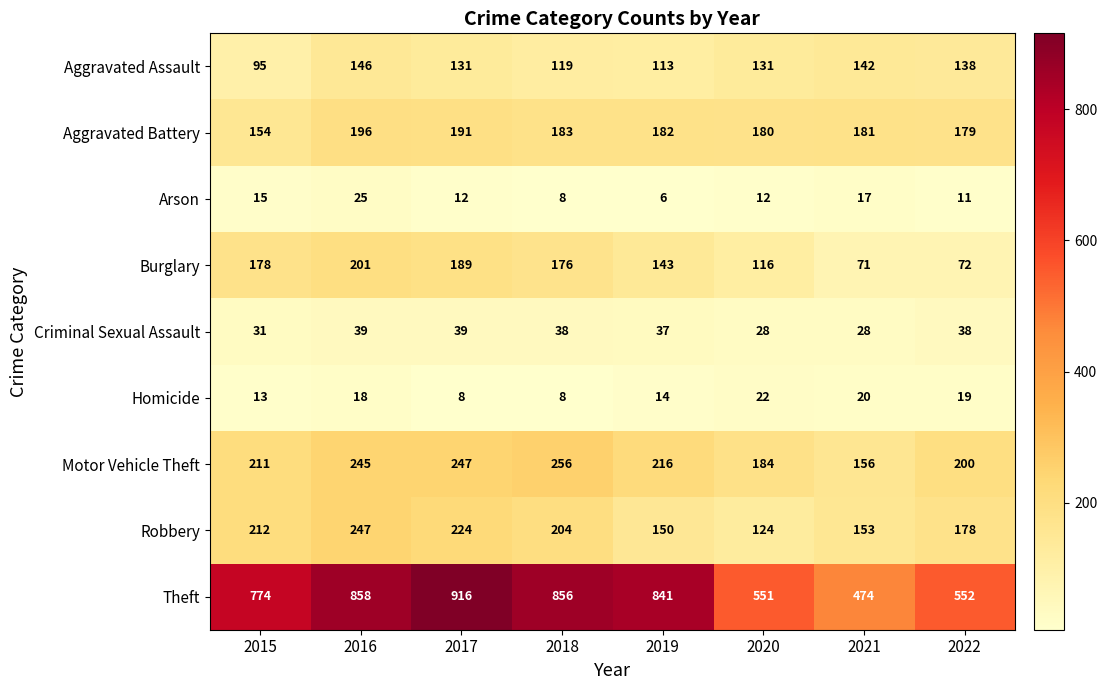

What is the average value of the Theft series?

728